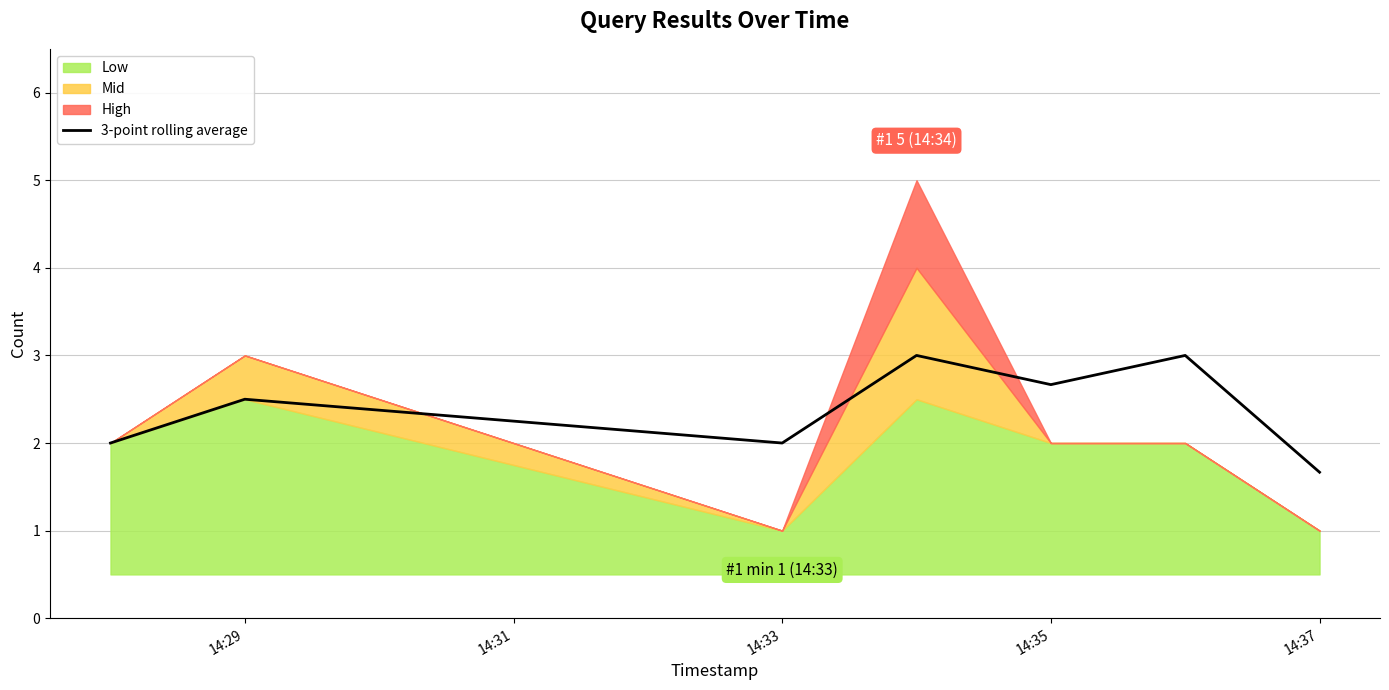

Count the values in the range 2 to 3.

6